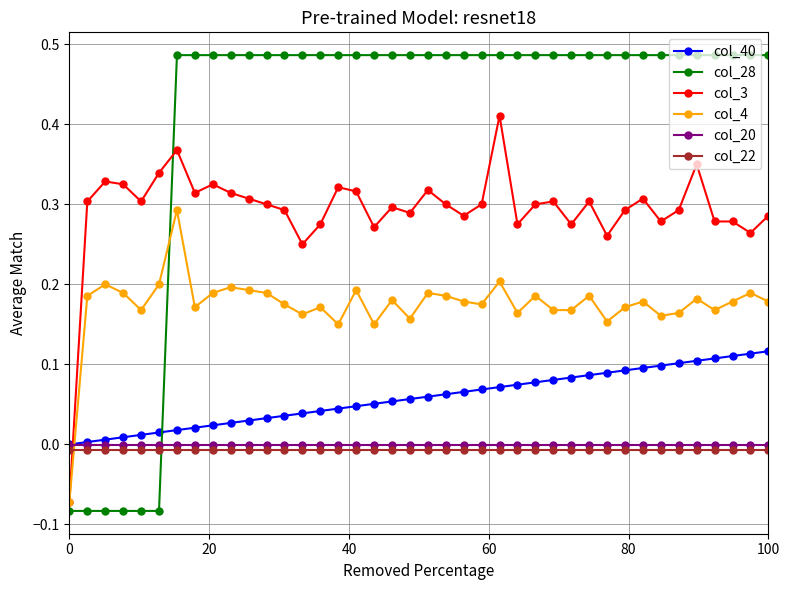

Which series has the largest total across all categories?

col_28